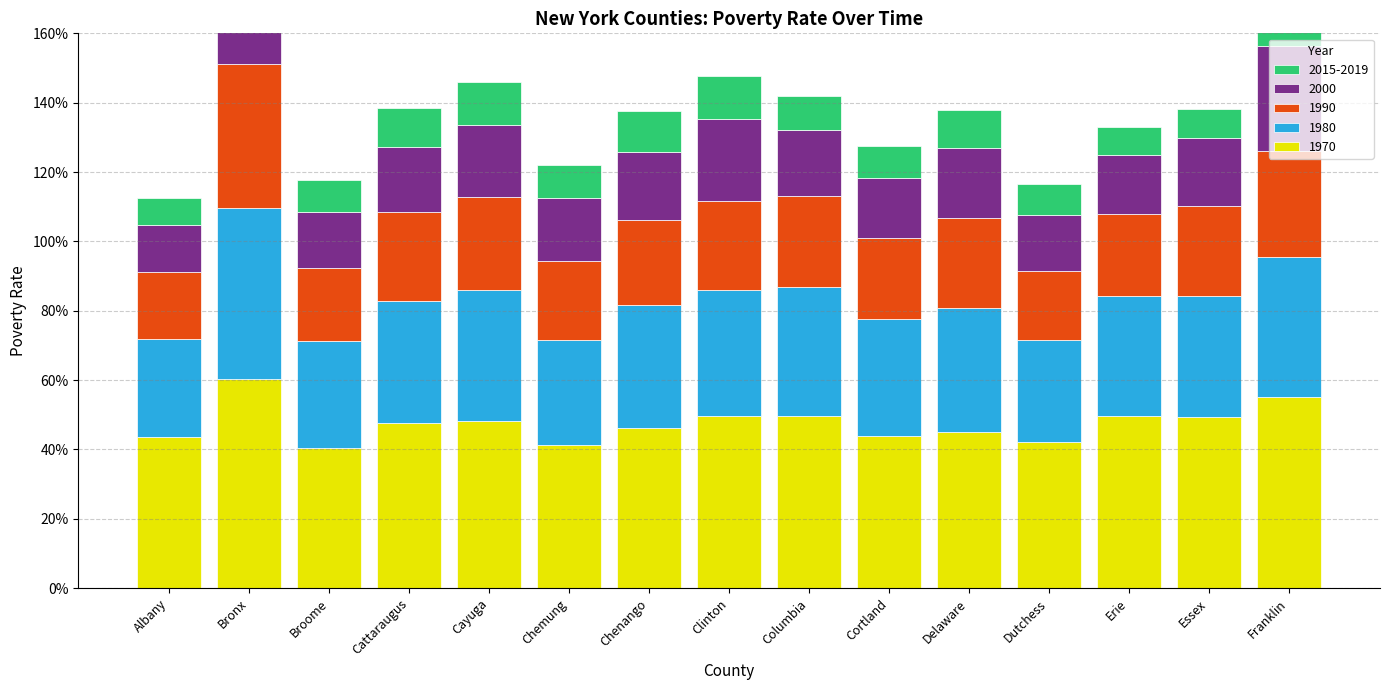

What is the sum of the 2015-2019 values at Cayuga and Delaware?

0.2